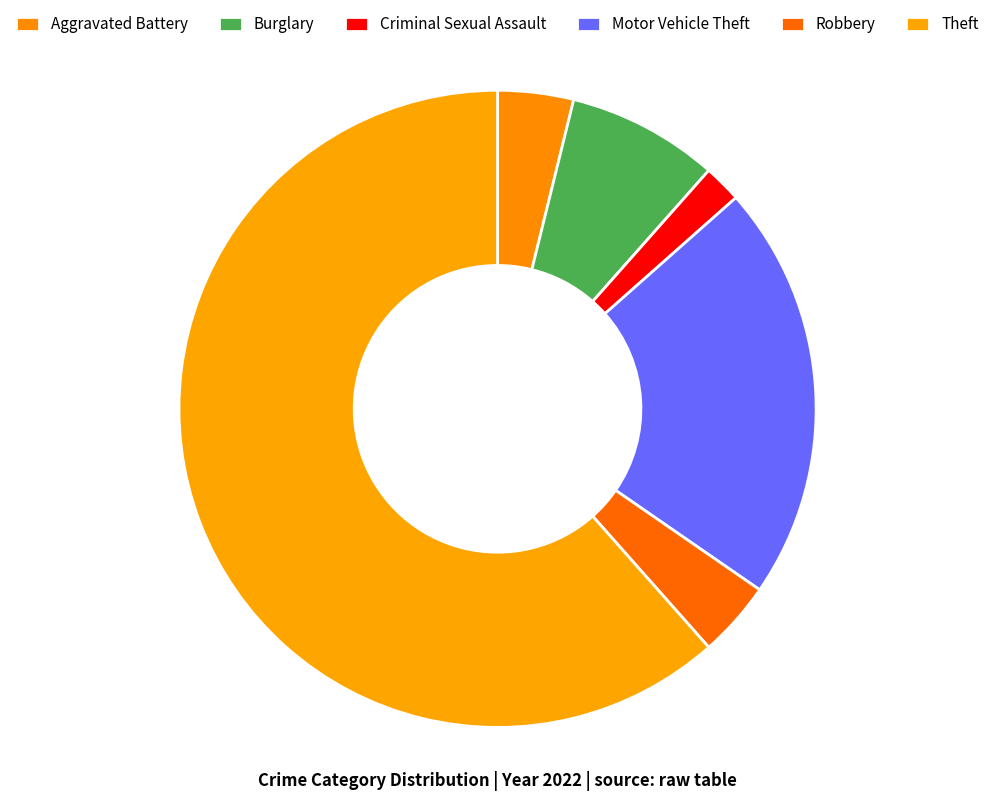

To the nearest percent, what is the difference between the largest and smallest slice percentages?

62%